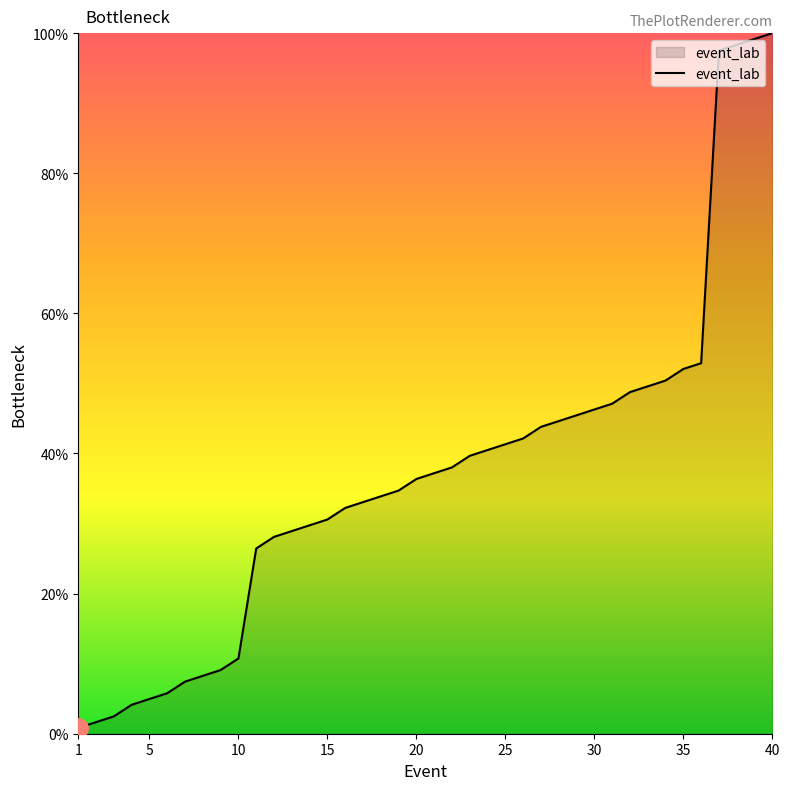

What is the maximum value shown in the chart?

100.0